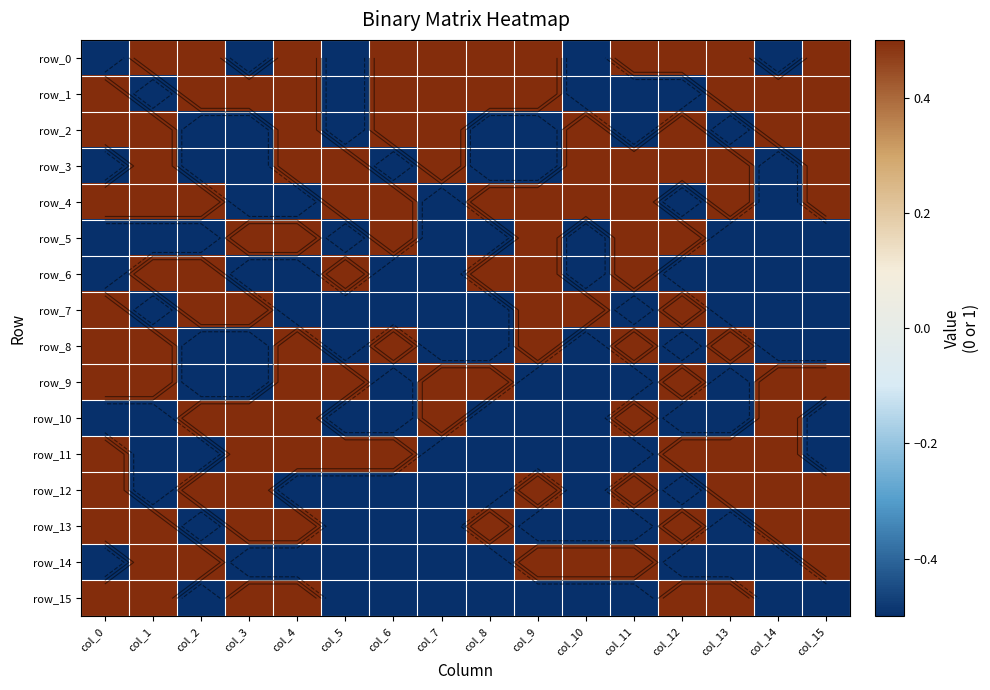

Reading left to right, what are all the values shown in this chart?

row_0: -0.5	0.5	0.5	-0.5	0.5	-0.5	0.5	0.5	0.5	0.5	-0.5	0.5	0.5	0.5	-0.5	0.5
row_1: 0.5	-0.5	0.5	0.5	0.5	-0.5	0.5	0.5	0.5	0.5	-0.5	-0.5	-0.5	0.5	0.5	0.5
row_2: 0.5	0.5	-0.5	-0.5	0.5	-0.5	0.5	0.5	-0.5	-0.5	0.5	-0.5	0.5	-0.5	0.5	0.5
row_3: -0.5	0.5	-0.5	-0.5	0.5	0.5	-0.5	0.5	-0.5	-0.5	0.5	0.5	0.5	0.5	-0.5	0.5
row_4: 0.5	0.5	0.5	-0.5	-0.5	0.5	0.5	-0.5	0.5	0.5	0.5	0.5	-0.5	0.5	-0.5	0.5
row_5: -0.5	-0.5	-0.5	0.5	0.5	-0.5	0.5	-0.5	-0.5	0.5	-0.5	0.5	0.5	-0.5	-0.5	-0.5
row_6: -0.5	0.5	0.5	-0.5	-0.5	0.5	-0.5	-0.5	0.5	0.5	-0.5	0.5	-0.5	-0.5	-0.5	-0.5
row_7: 0.5	-0.5	0.5	0.5	-0.5	-0.5	-0.5	-0.5	-0.5	0.5	0.5	-0.5	0.5	-0.5	-0.5	-0.5
row_8: 0.5	0.5	-0.5	-0.5	0.5	-0.5	0.5	-0.5	-0.5	0.5	-0.5	0.5	-0.5	0.5	-0.5	-0.5
row_9: 0.5	0.5	-0.5	-0.5	0.5	0.5	-0.5	0.5	0.5	-0.5	-0.5	-0.5	0.5	-0.5	0.5	0.5
row_10: -0.5	-0.5	0.5	0.5	0.5	-0.5	-0.5	0.5	-0.5	-0.5	-0.5	0.5	-0.5	-0.5	0.5	-0.5
row_11: 0.5	-0.5	-0.5	0.5	0.5	0.5	0.5	-0.5	-0.5	-0.5	-0.5	-0.5	0.5	0.5	0.5	-0.5
row_12: 0.5	-0.5	0.5	0.5	-0.5	-0.5	-0.5	-0.5	-0.5	0.5	-0.5	0.5	-0.5	0.5	0.5	0.5
row_13: 0.5	0.5	-0.5	0.5	0.5	-0.5	-0.5	-0.5	0.5	-0.5	-0.5	-0.5	0.5	-0.5	0.5	0.5
row_14: -0.5	0.5	0.5	-0.5	-0.5	-0.5	-0.5	-0.5	-0.5	0.5	0.5	0.5	-0.5	-0.5	-0.5	0.5
row_15: 0.5	0.5	-0.5	0.5	0.5	-0.5	-0.5	-0.5	-0.5	-0.5	-0.5	-0.5	0.5	0.5	-0.5	-0.5